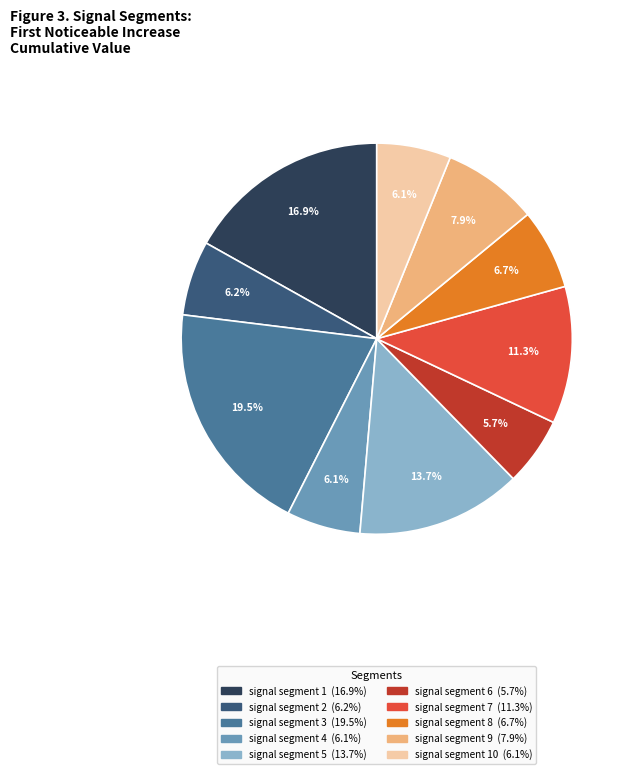

Is there a majority slice in this chart?

No